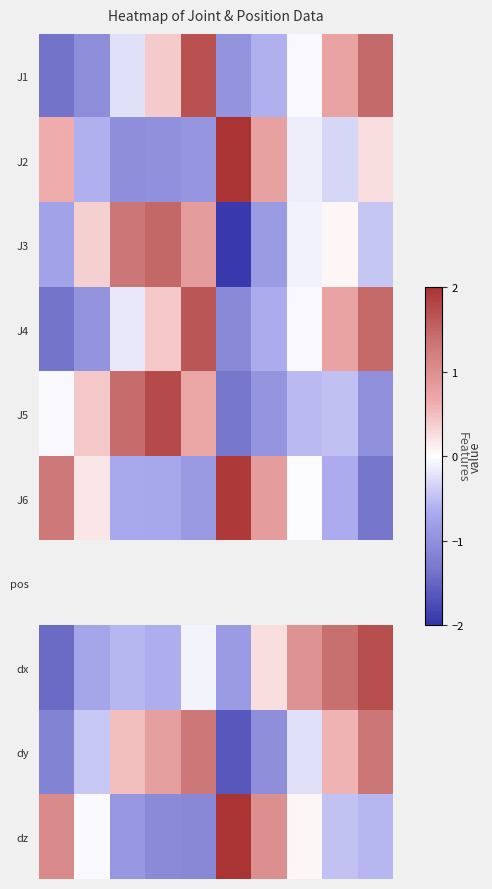

Rank the series by their maximum value, from highest to lowest.

J2, pos, dz, J6, J5, dx, J1, J4, J3, dy